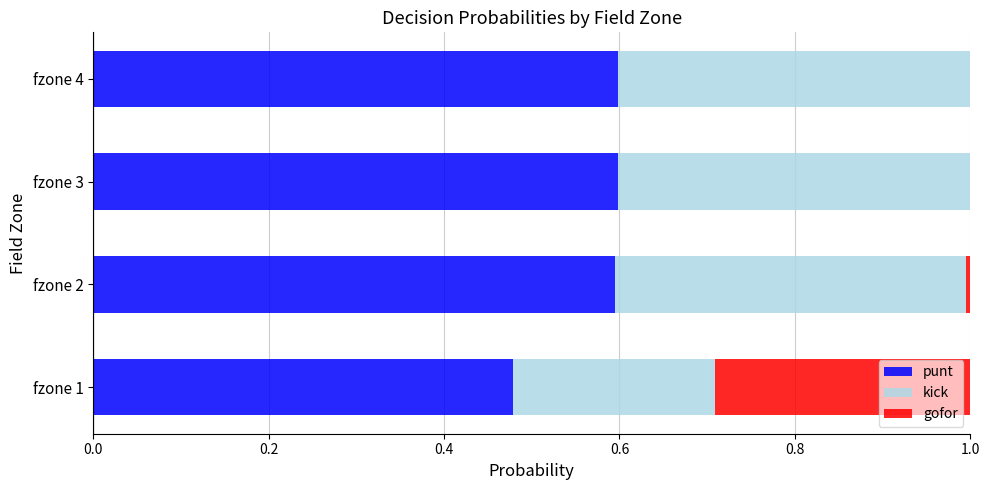

Is it true that punt equals 0.6 at fzone 3?

True